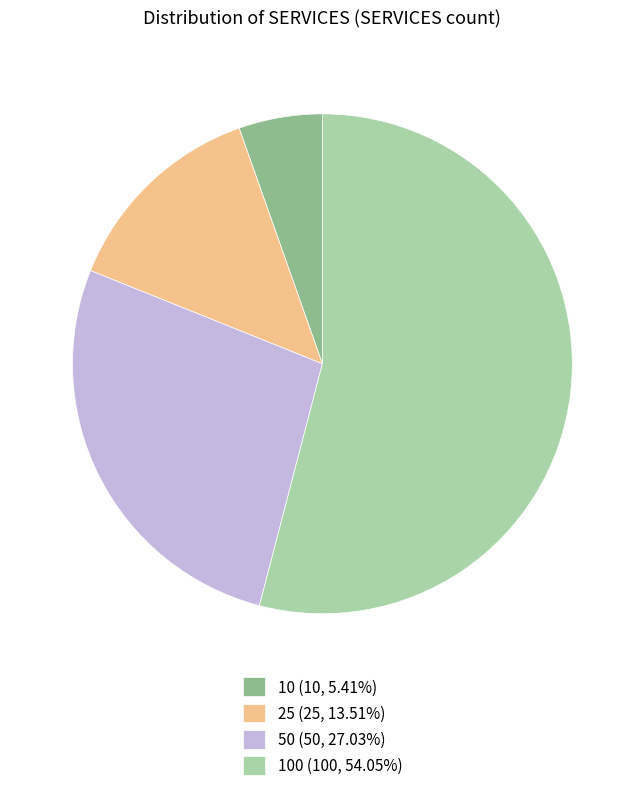

Is the sum of 100 (100, 54.05%) and 10 (10, 5.41%) greater than half?

Yes